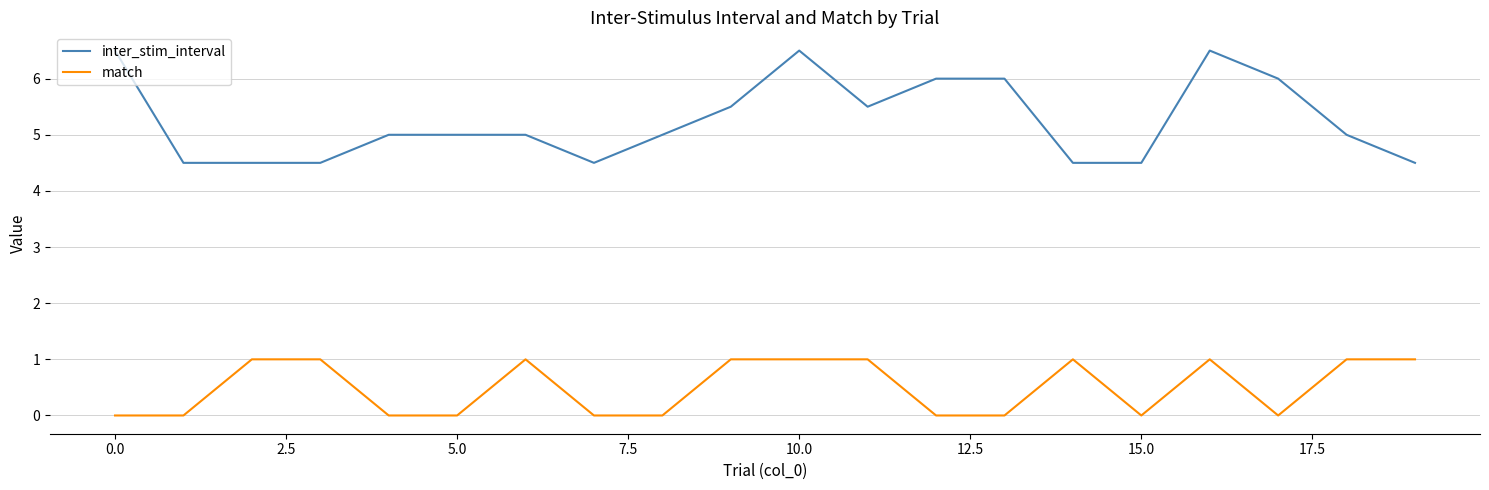

How many lines are shown in the chart?

2